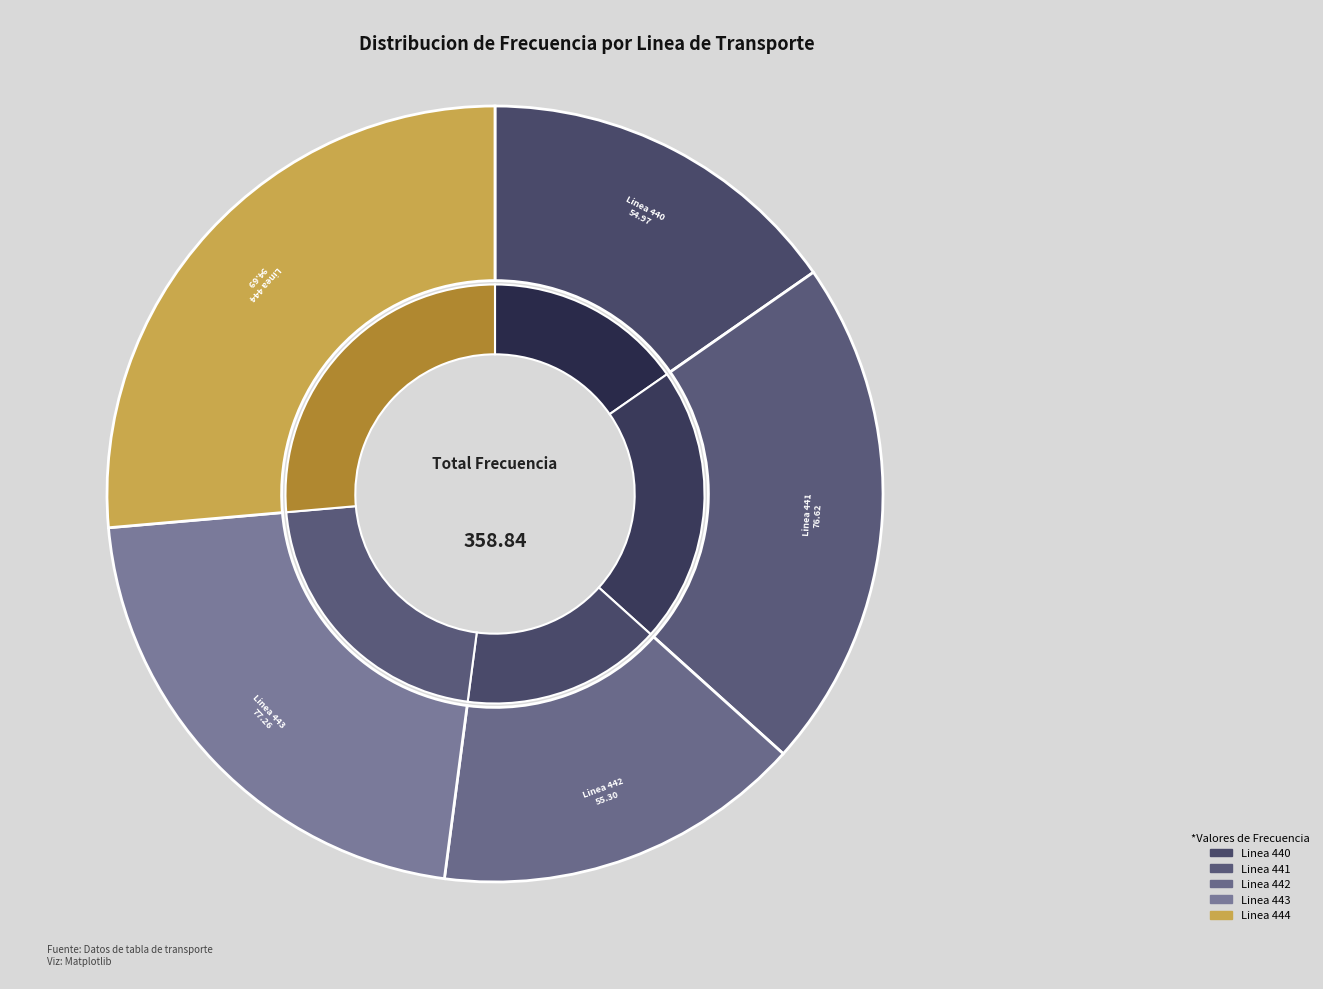

To the nearest percent, what percentage of the pie is Linea 443?

22%